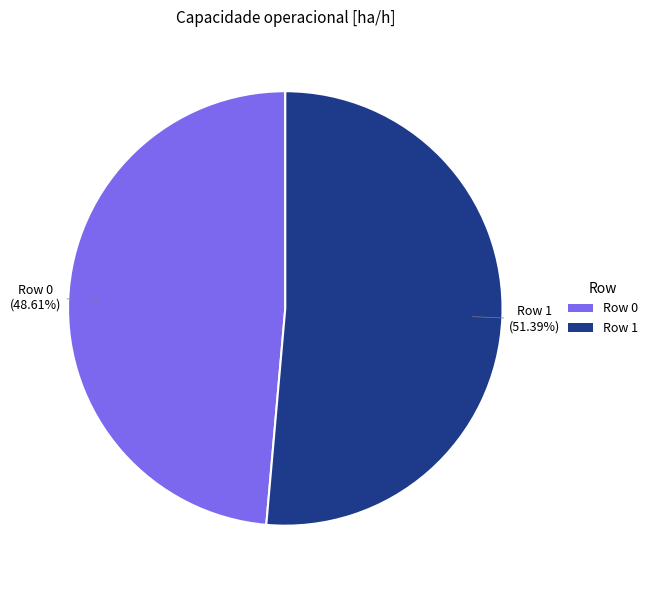

The Row 1 slice represents 51% of the pie. True or false?

True